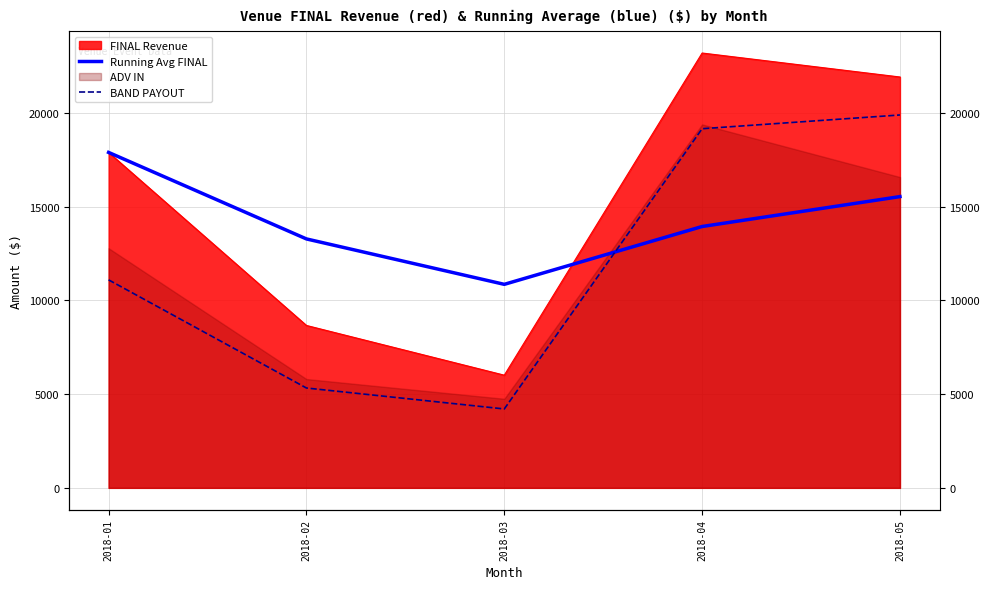

How many times do BAND PAYOUT and Running Avg FINAL cross each other?

1